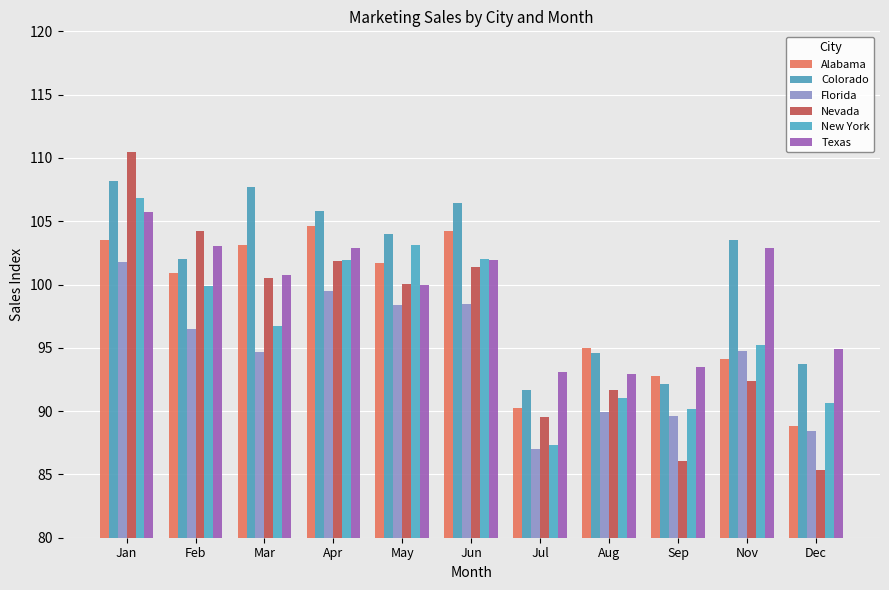

List the series in order of their peak value, lowest first.

Florida, Alabama, Texas, New York, Colorado, Nevada